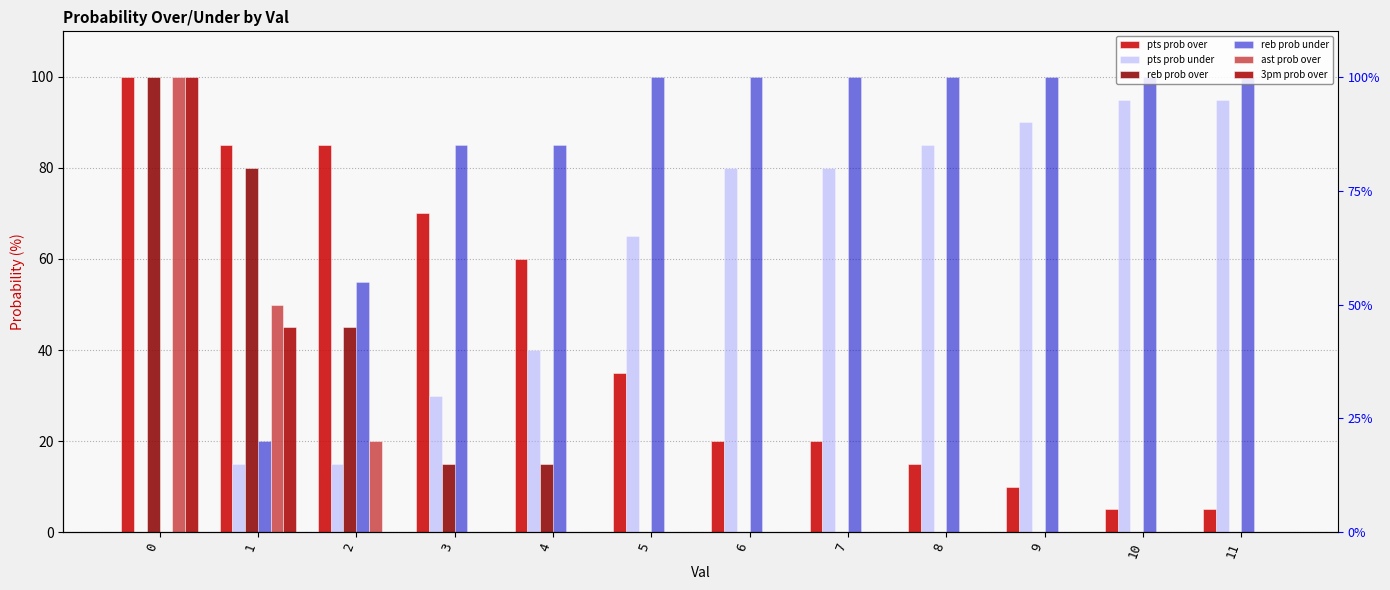

How many bars are there in each group?

6